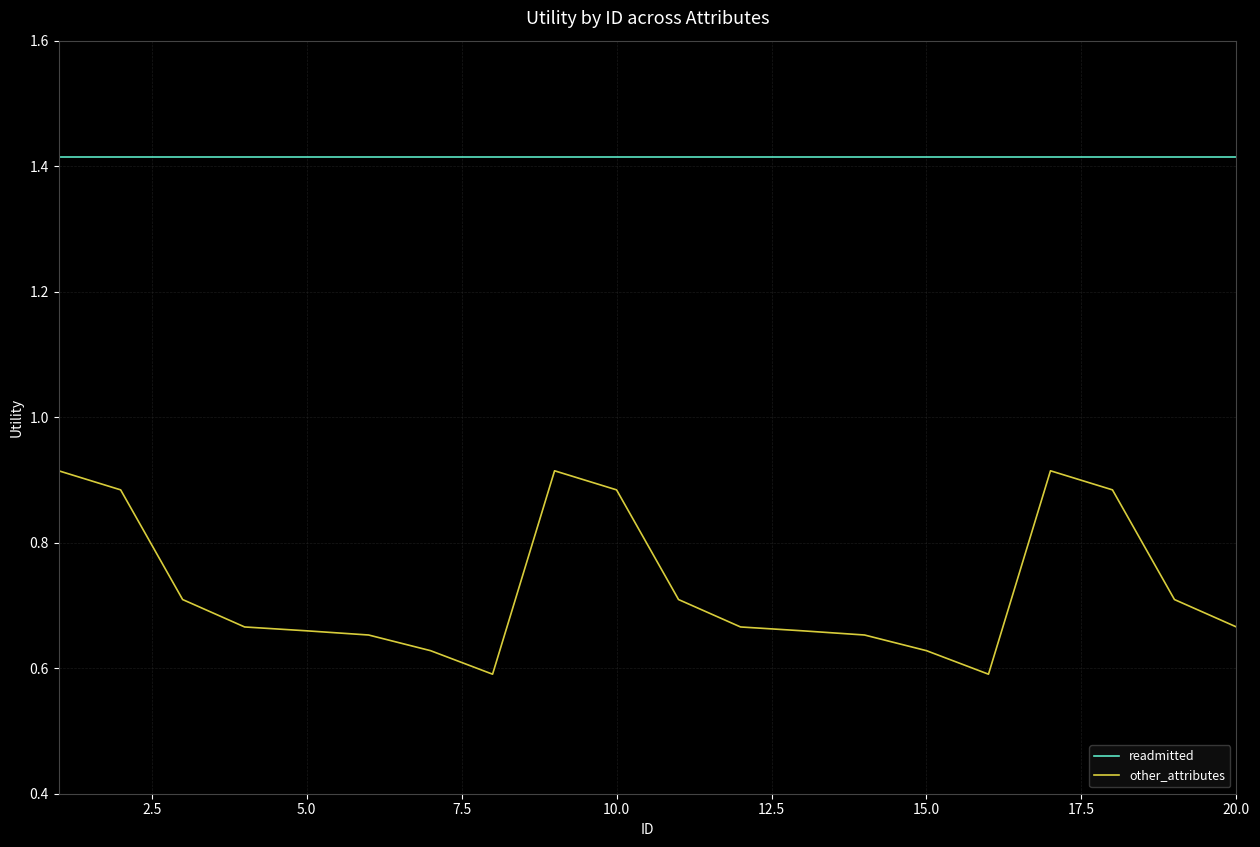

Is this an area chart (filled region under the line)?

No